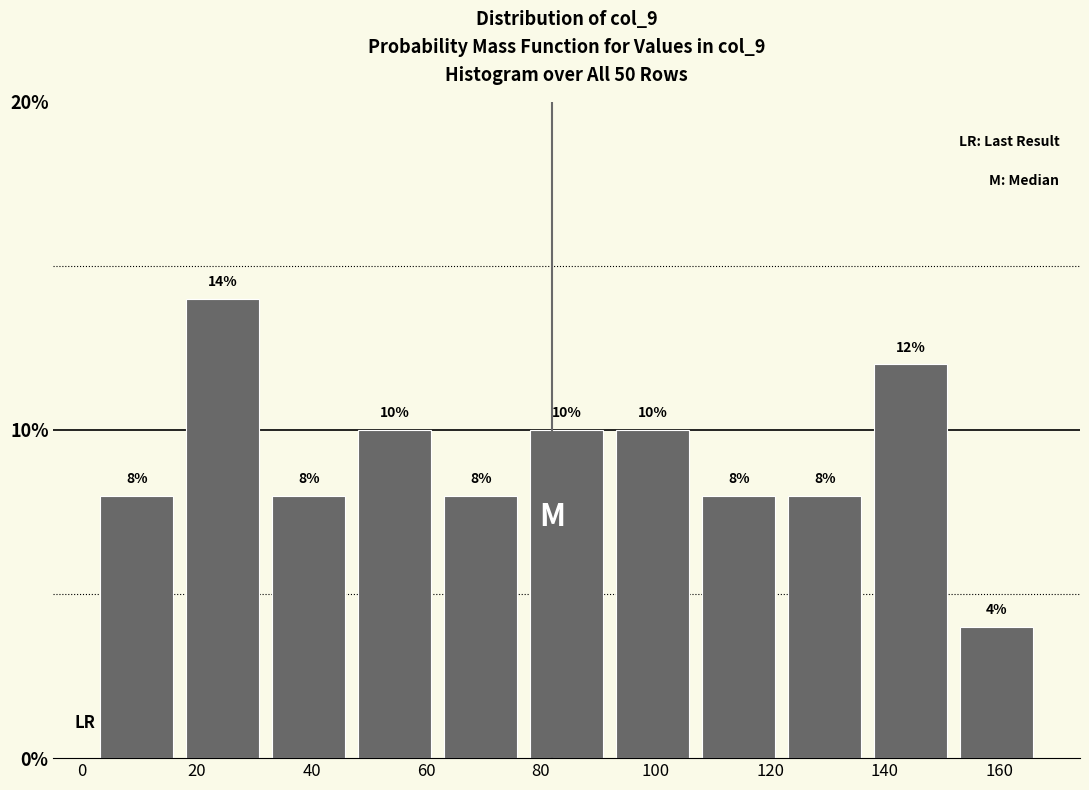

Which range on the x-axis has the tallest bar?

17 to 32